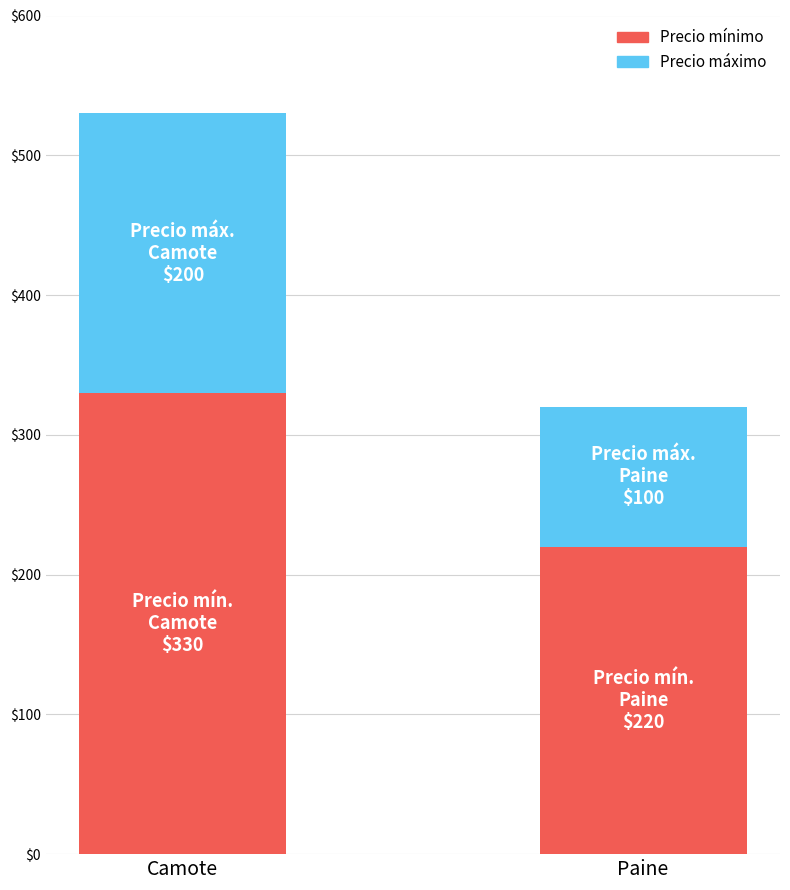

Read the Precio mínimo value at Camote.

330